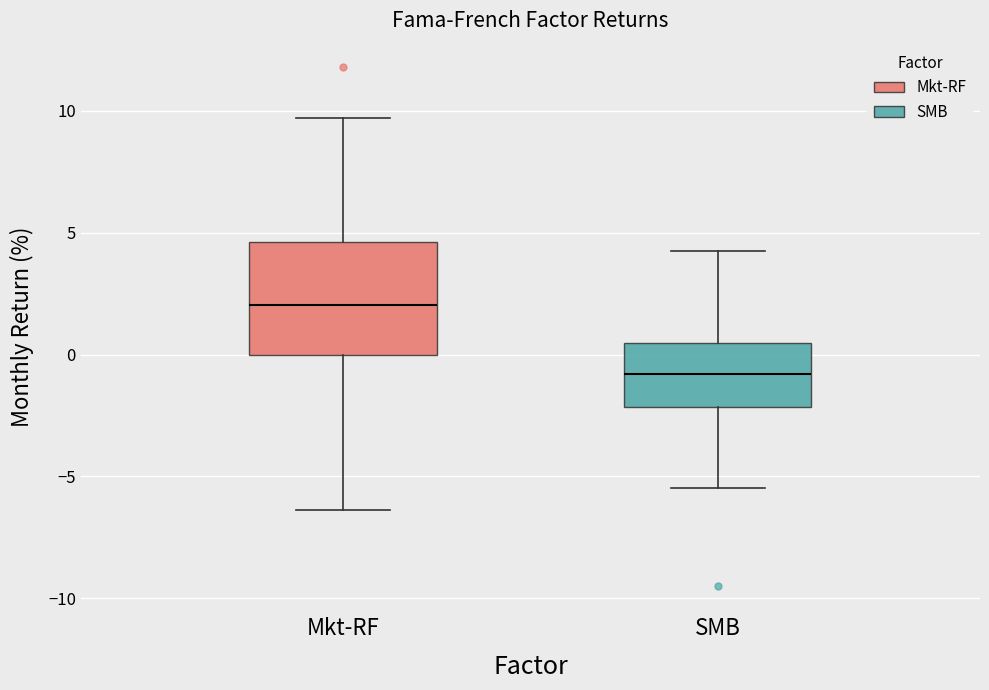

Reading left to right, transcribe this box plot: for each box, give where its median line is, the range the box spans, and where its two whiskers end, as read against the y-axis. The values are not printed on the chart, so give them approximately, as read against the axis.

Mkt-RF: median 2.0, box 0.0 to 4.5, whiskers -6.5 to 9.5
SMB: median -1.0, box -2.0 to 0.5, whiskers -5.5 to 4.5